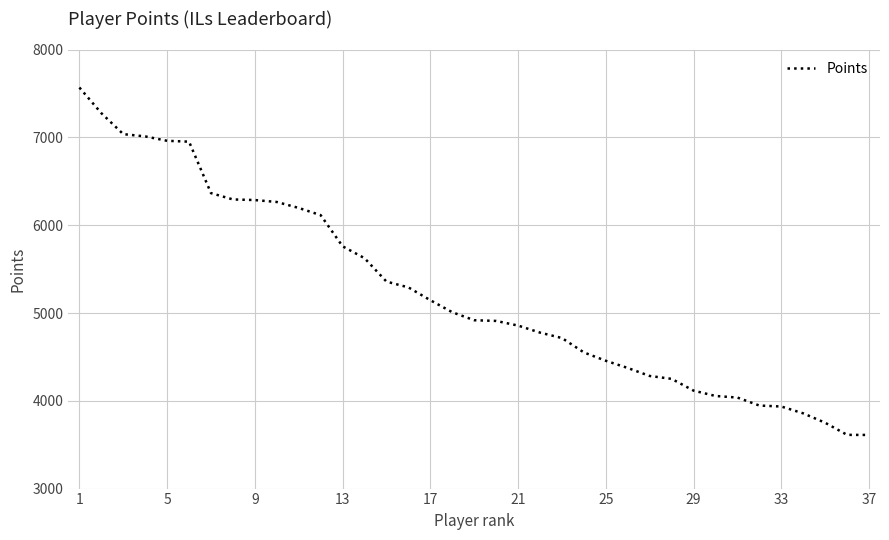

What is the smallest value displayed?

3611